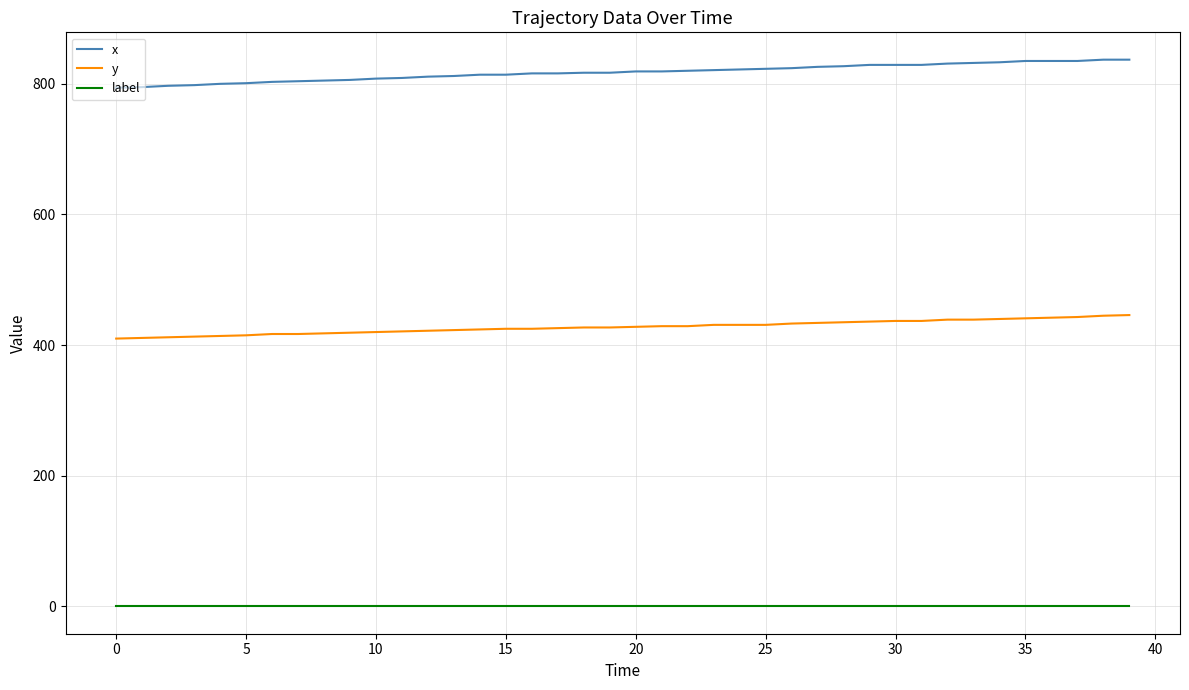

Which series has the largest total across all categories?

x